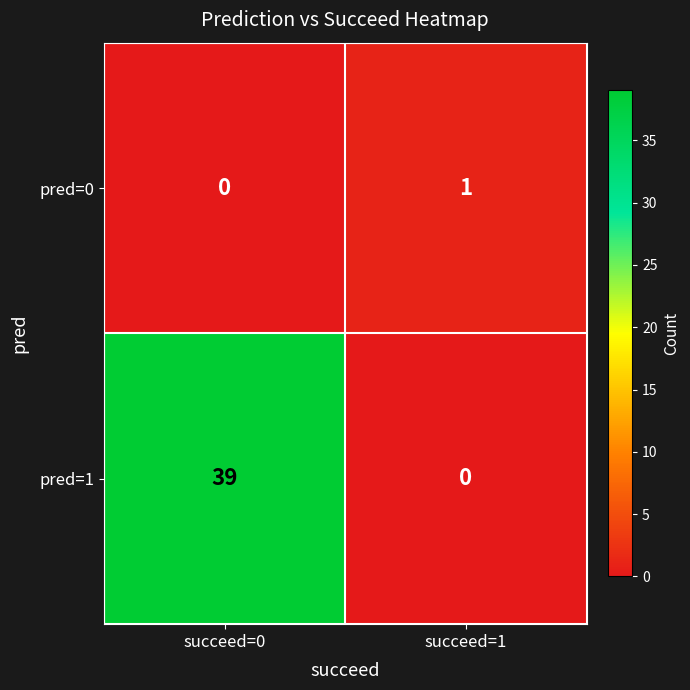

What is the greatest value displayed?

39